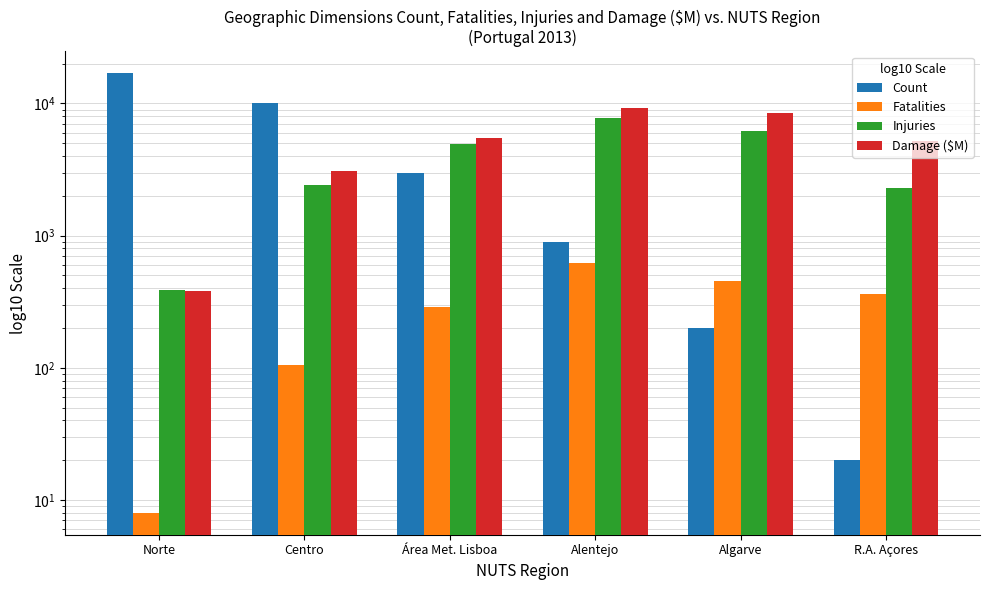

Which series has the largest range (max minus min)?

Count